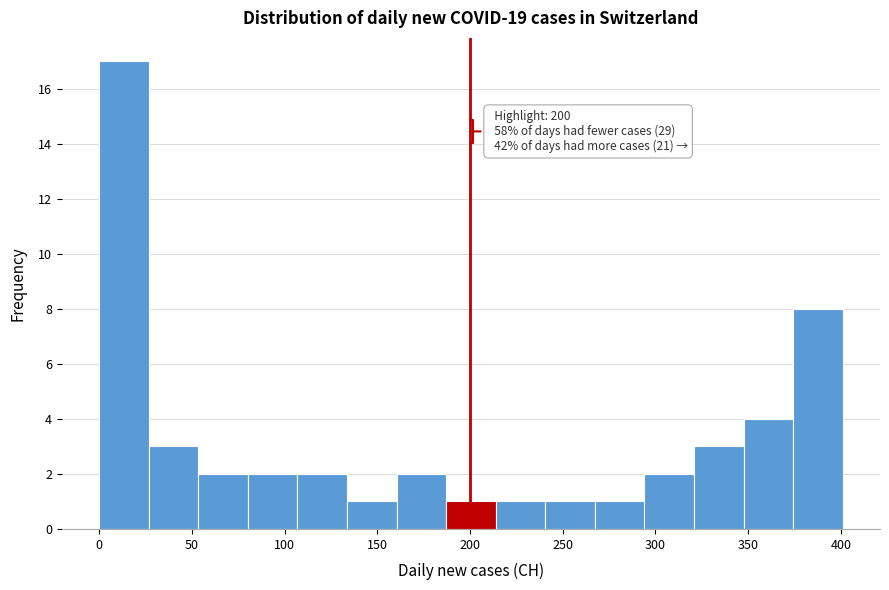

Which range on the x-axis has the tallest bar?

0 to 25